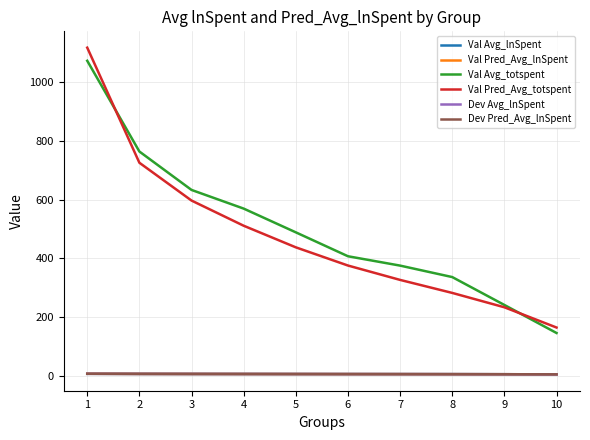

Which series has the largest range (max minus min)?

Val Pred_Avg_totspent